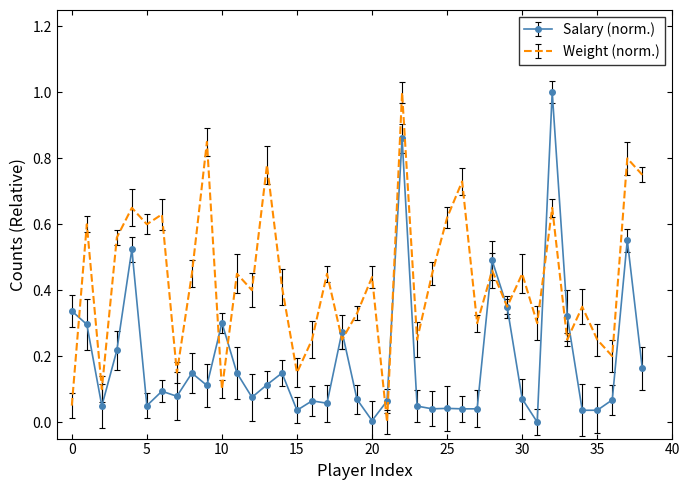

List the series in order of their overall mean, lowest first.

Salary (norm.), Weight (norm.)